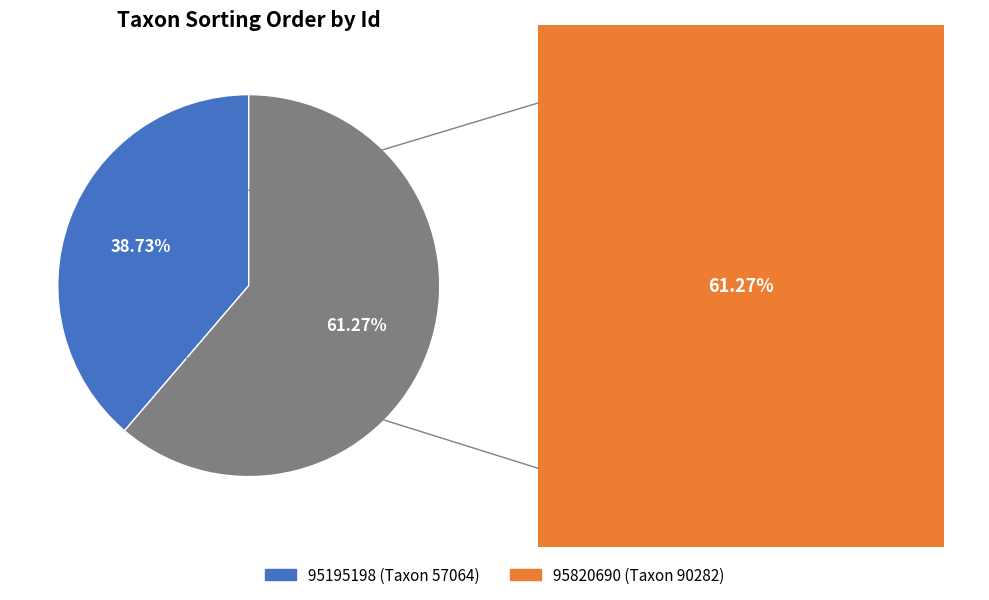

What percentage is the 95195198 slice, to the nearest percent?

39%